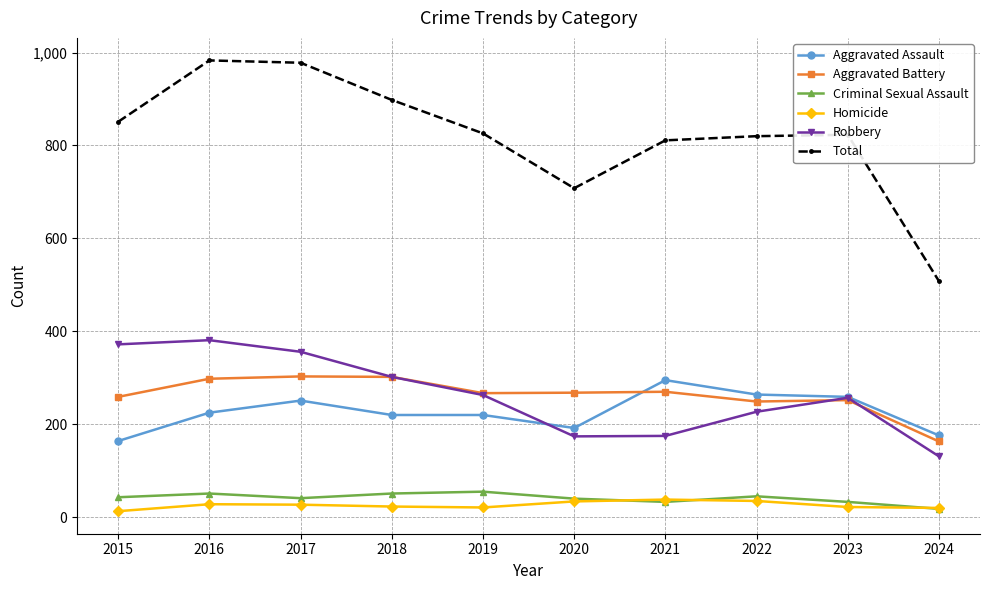

Is it true that Robbery equals 379 at 2023?

False